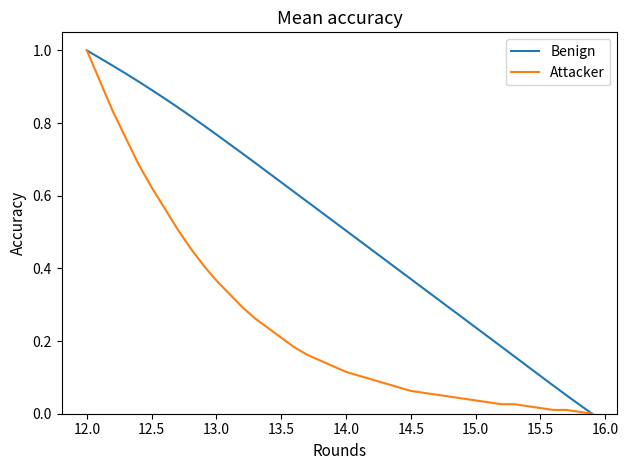

List the series in order of their overall mean, lowest first.

Attacker, Benign